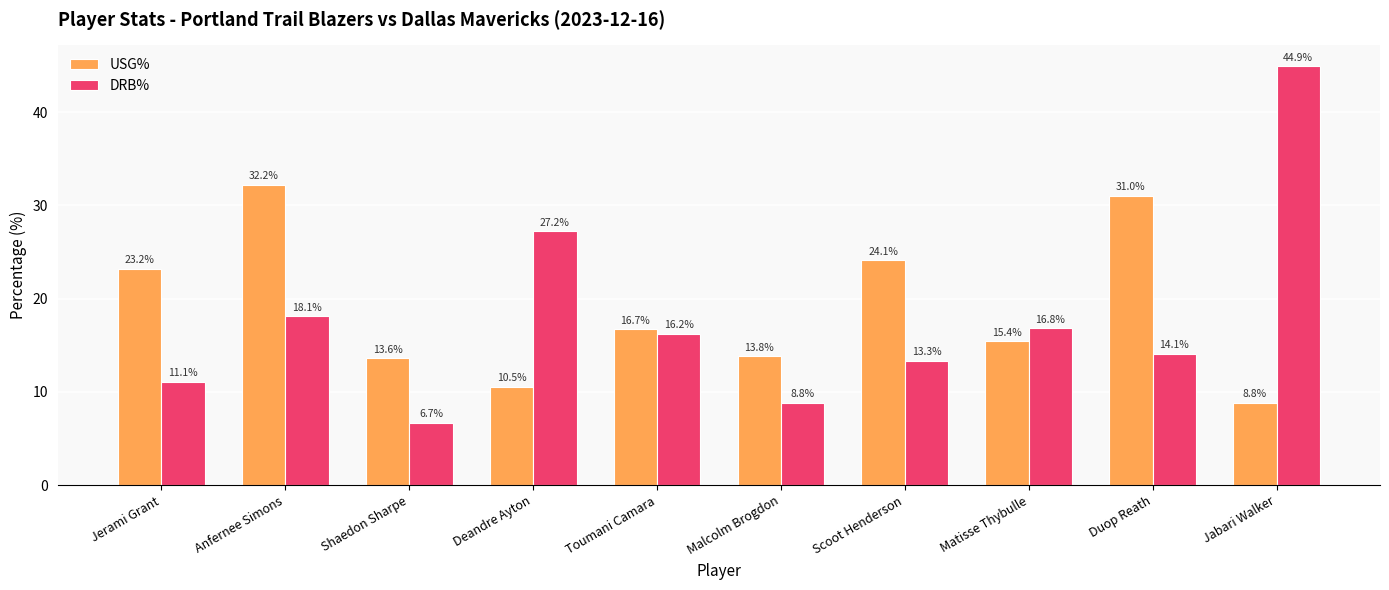

Reading left to right, extract all data points from this chart.

USG%: Jerami Grant=23.2	Anfernee Simons=32.2	Shaedon Sharpe=13.6	Deandre Ayton=10.5	Toumani Camara=16.7	Malcolm Brogdon=13.8	Scoot Henderson=24.1	Matisse Thybulle=15.4	Duop Reath=31.0	Jabari Walker=8.8
DRB%: Jerami Grant=11.1	Anfernee Simons=18.1	Shaedon Sharpe=6.7	Deandre Ayton=27.2	Toumani Camara=16.2	Malcolm Brogdon=8.8	Scoot Henderson=13.3	Matisse Thybulle=16.8	Duop Reath=14.1	Jabari Walker=44.9